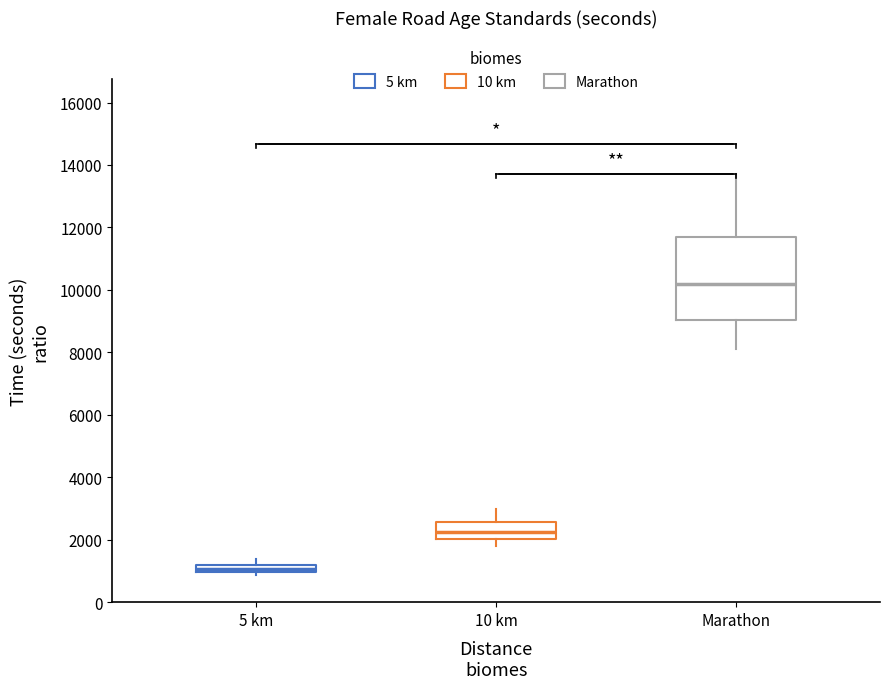

Which box has the highest median line?

Marathon